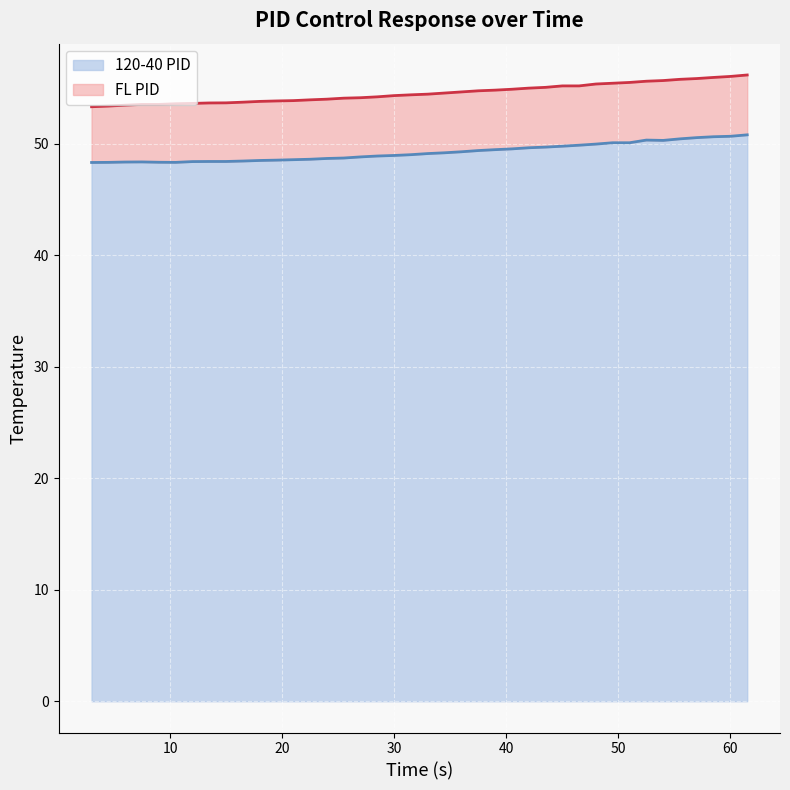

The FL PID series shows 54.4 at 31.5. True or false?

True